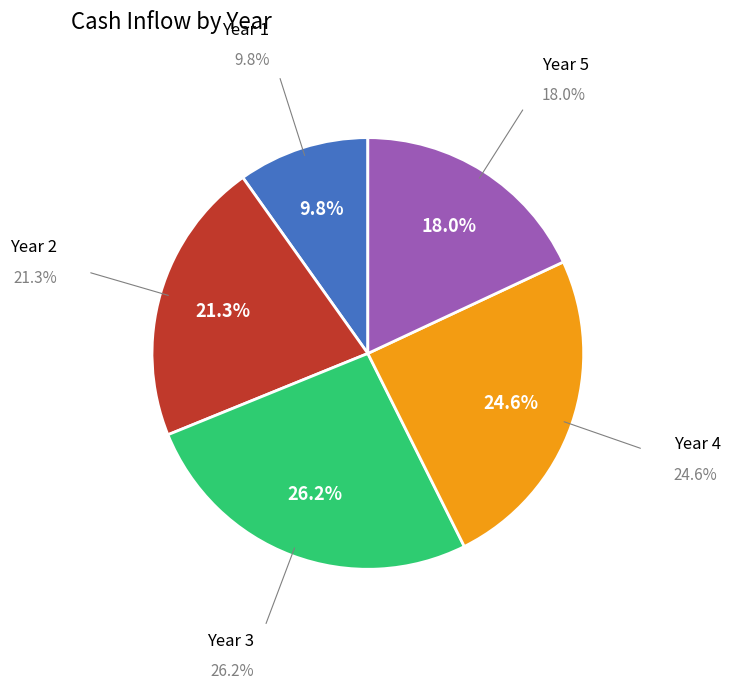

To the nearest percent, what percentage of the pie is Year 1?

10%